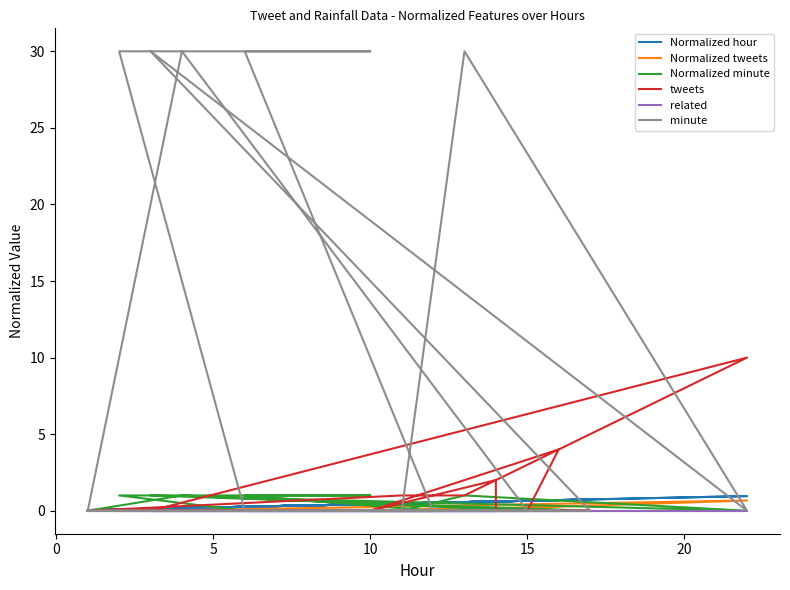

True or false: tweets and Normalized tweets intersect in this chart.

False